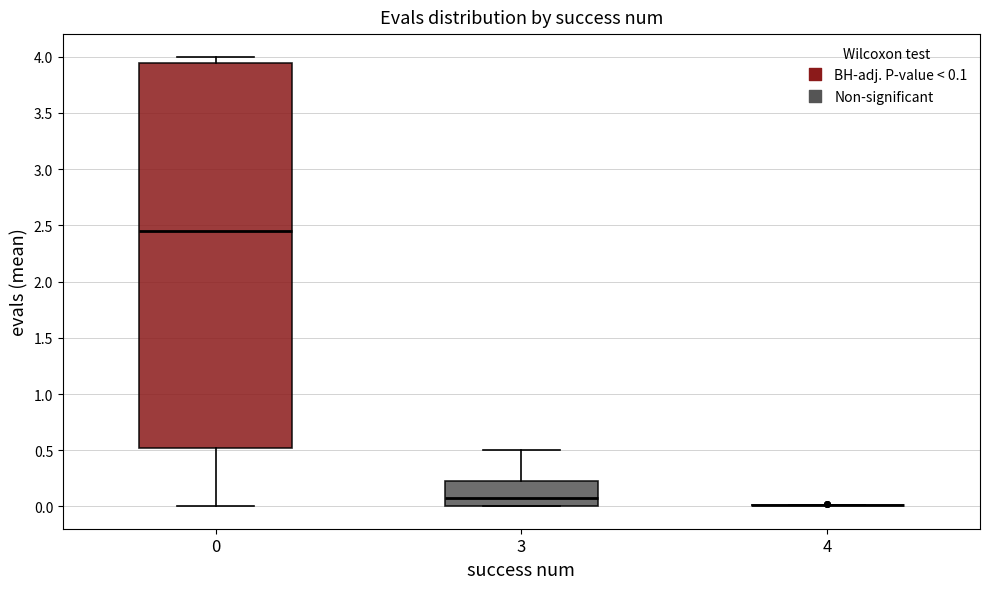

Reading left to right, read every box against the y-axis: the position of its median line, the range the box covers, and the ends of its whiskers. The values are not printed on the chart, so give them approximately, as read against the axis.

0: median 2.45, box 0.50 to 3.95, whiskers 0.00 to 4.00
3: median 0.10, box 0.00 to 0.25, whiskers 0.00 to 0.50
4: box collapsed to a line at 0.00, whiskers 0.00 to 0.00